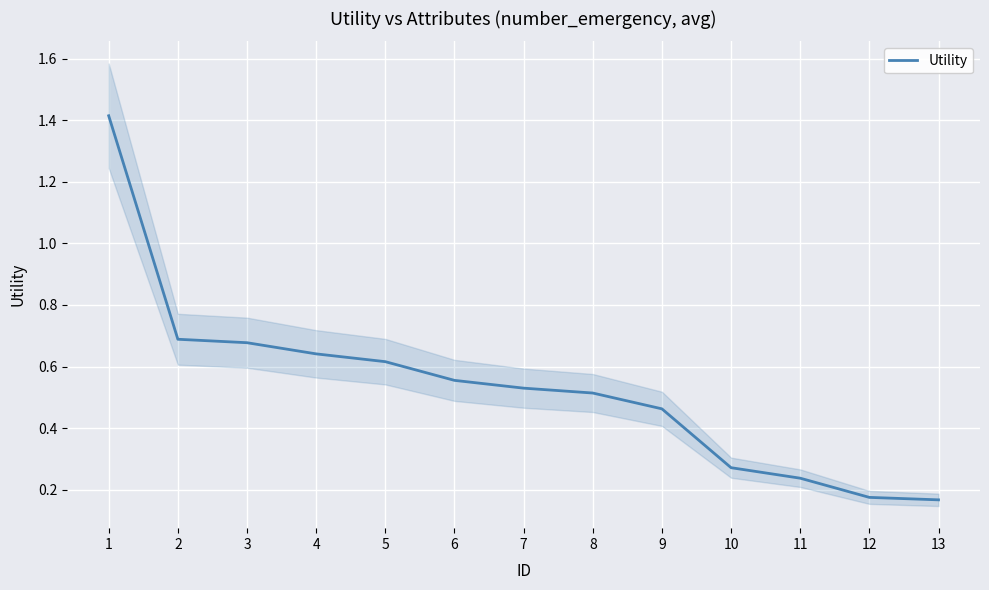

At which category does the chart reach its minimum across all series?

13